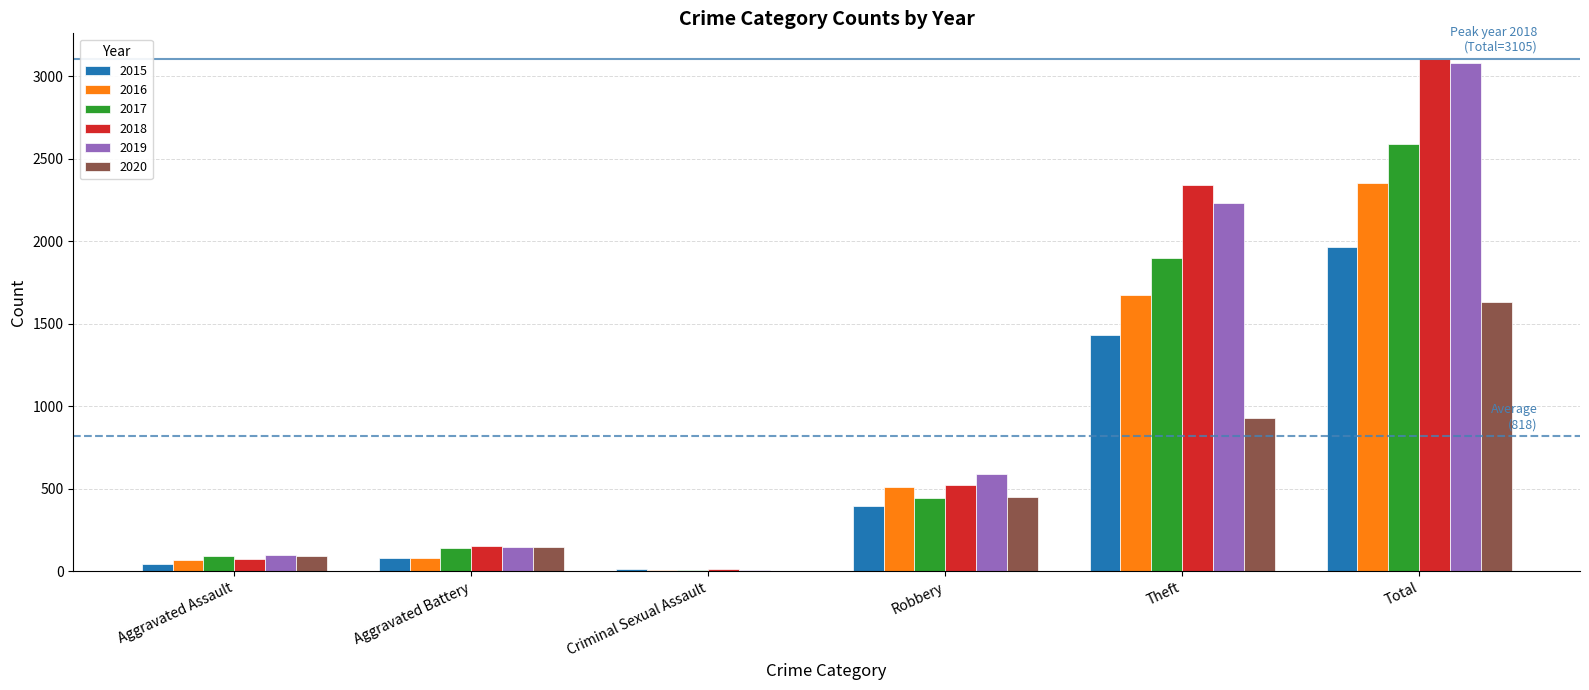

What is the maximum value shown in the chart?

3105